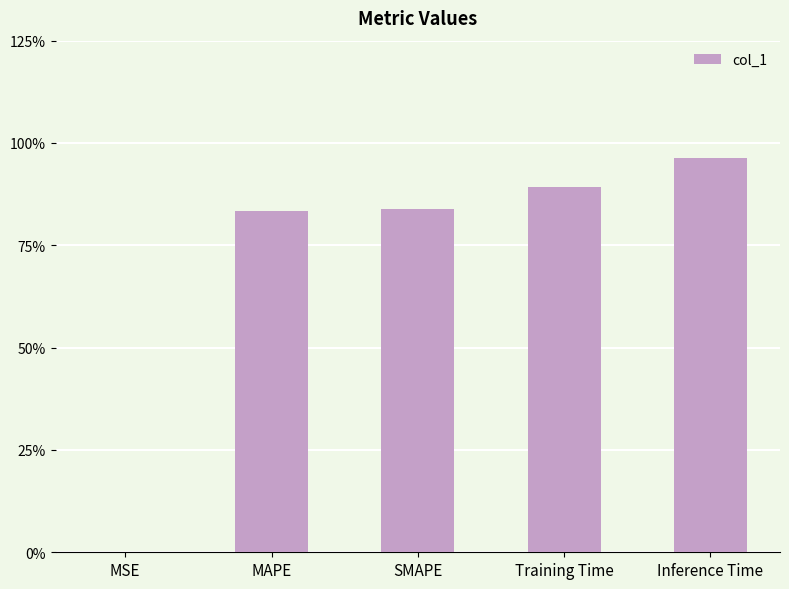

What is the difference between the values at Inference Time and SMAPE?

0.1